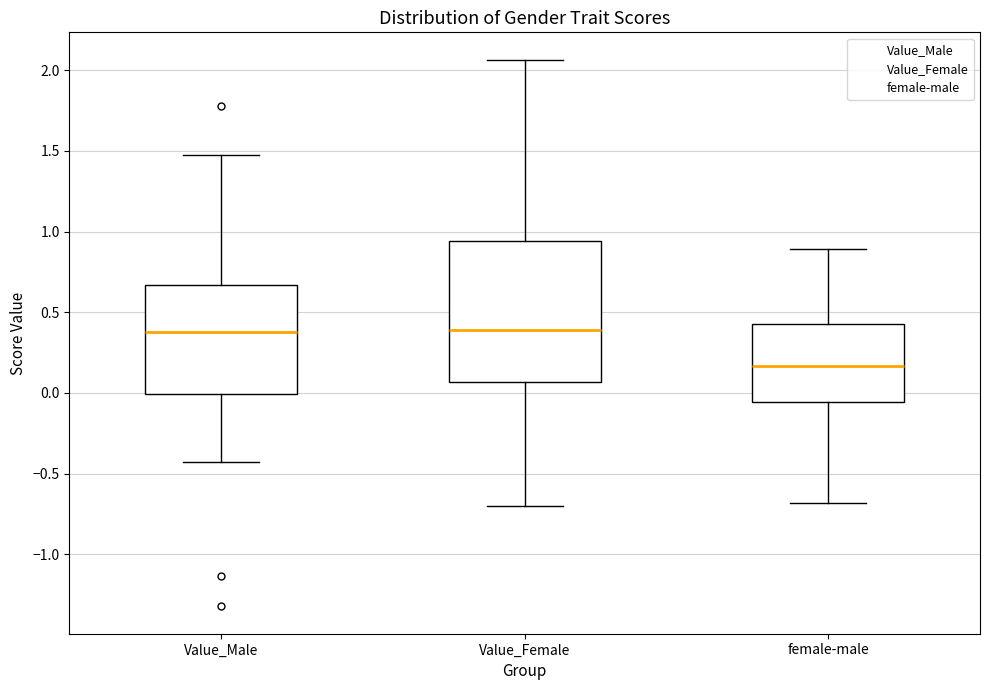

Reading left to right, read every box against the y-axis: the position of its median line, the range the box covers, and the ends of its whiskers. The values are not printed on the chart, so give them approximately, as read against the axis.

Value_Male: median 0.40, box 0.00 to 0.65, whiskers -0.45 to 1.45
Value_Female: median 0.40, box 0.05 to 0.95, whiskers -0.70 to 2.05
female-male: median 0.15, box -0.05 to 0.45, whiskers -0.70 to 0.90